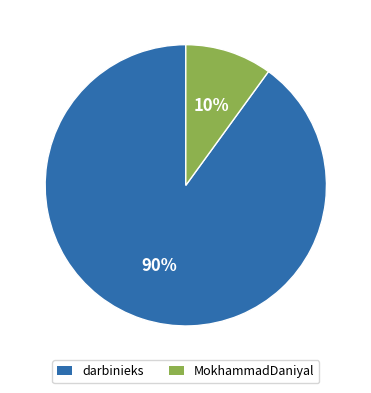

Do darbinieks and MokhammadDaniyal together represent more than half of the pie?

Yes